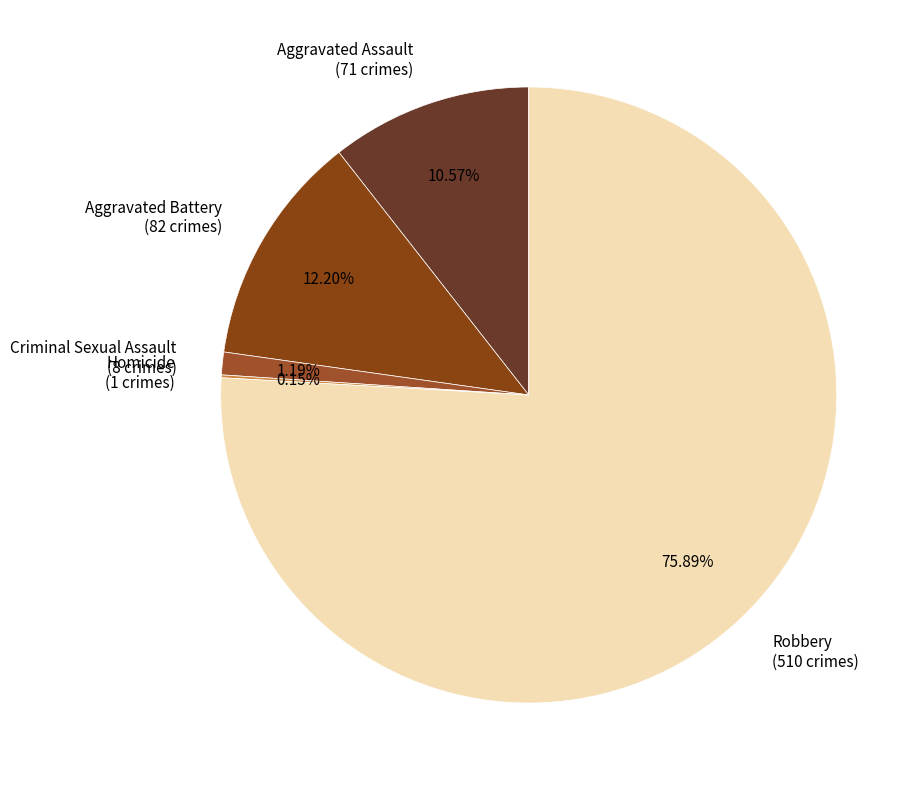

Combined, do Criminal Sexual Assault and Robbery account for over 50%?

Yes